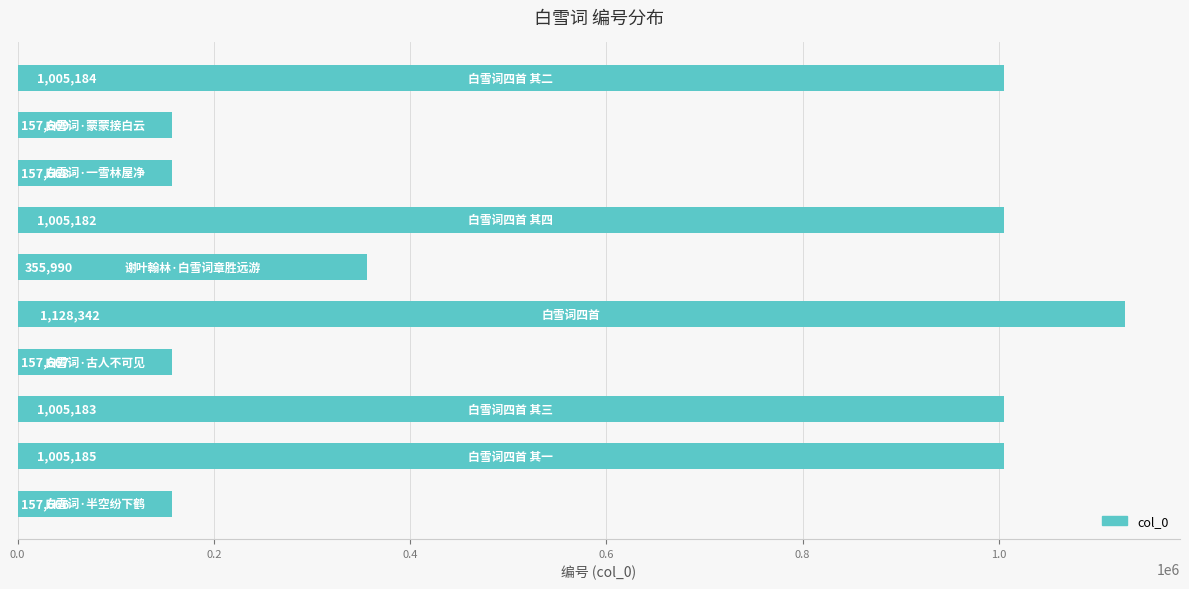

What is the greatest value displayed?

1128342